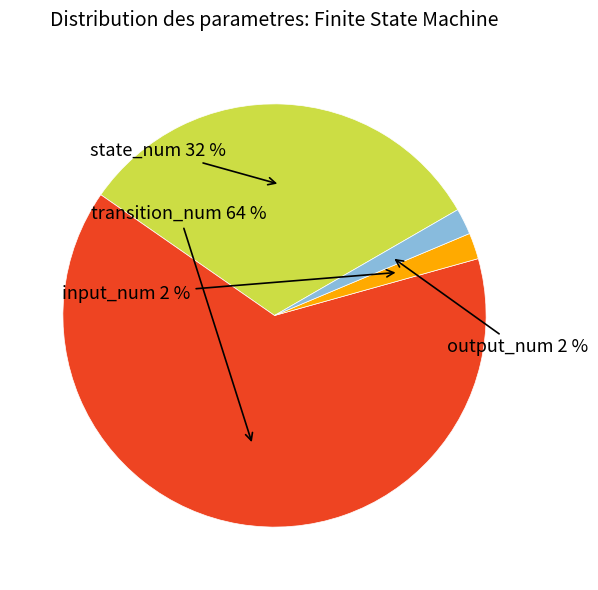

To the nearest percent, what is the difference between the largest and smallest slice percentages?

62%